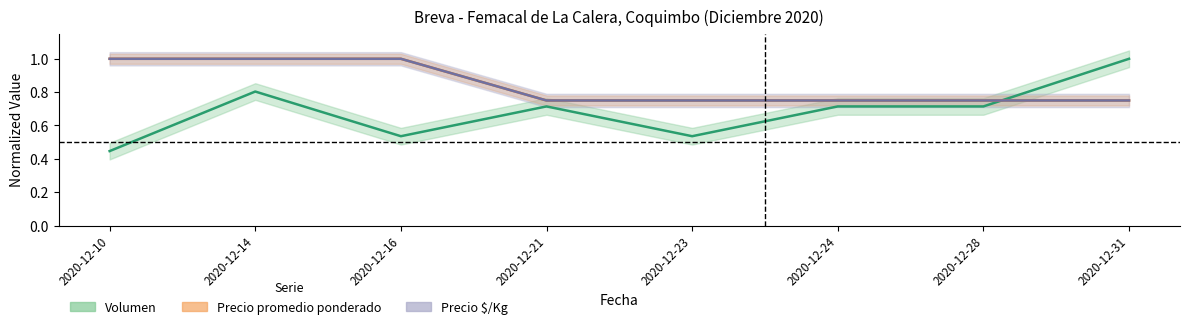

What is the maximum value shown in the chart?

1.0